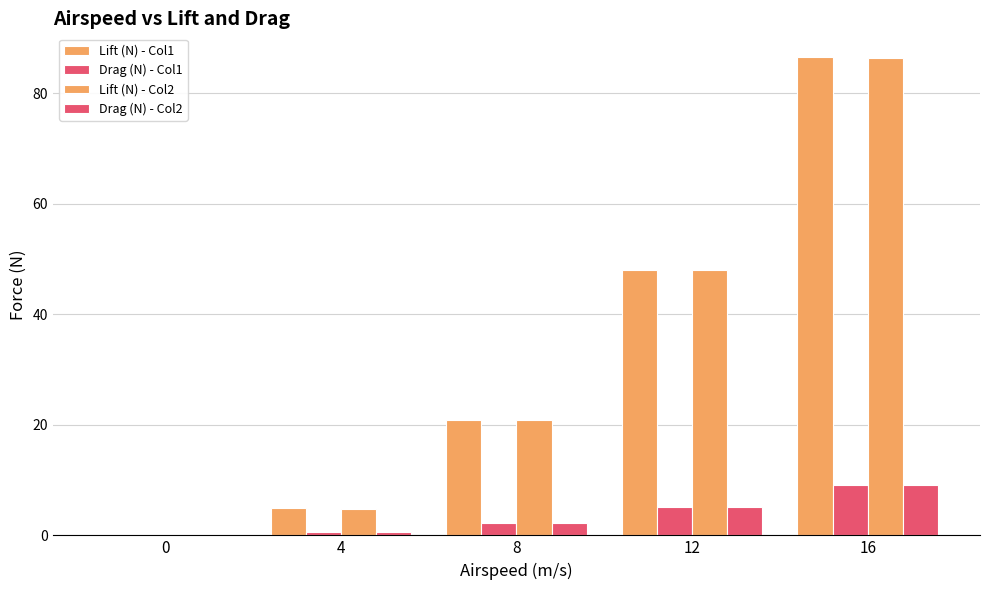

Are the bars horizontal?

No